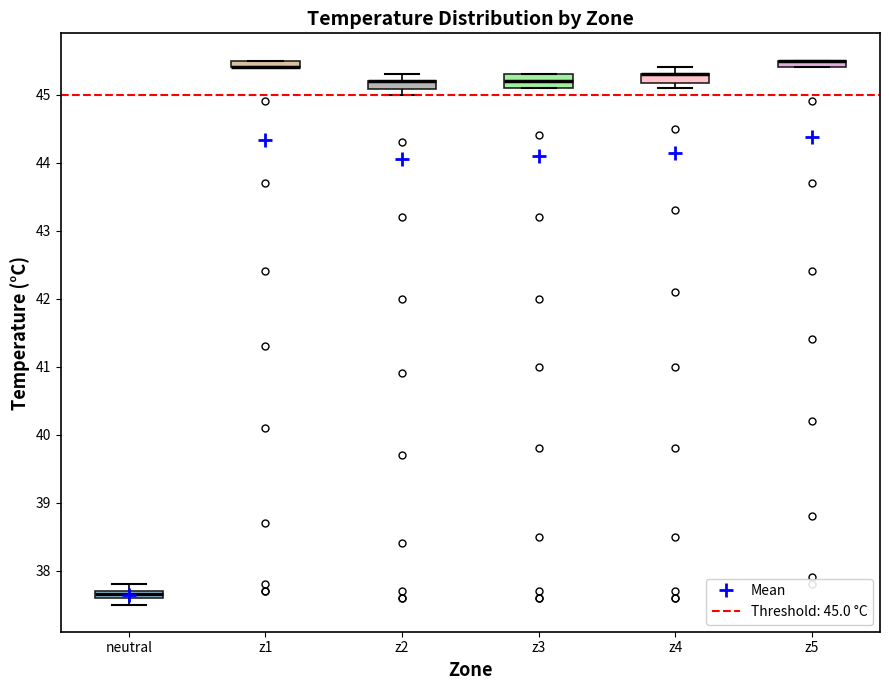

Where is the upper edge of the box for z3 on the y-axis? The values are not printed on the chart, so give them approximately, as read against the axis.

45.3